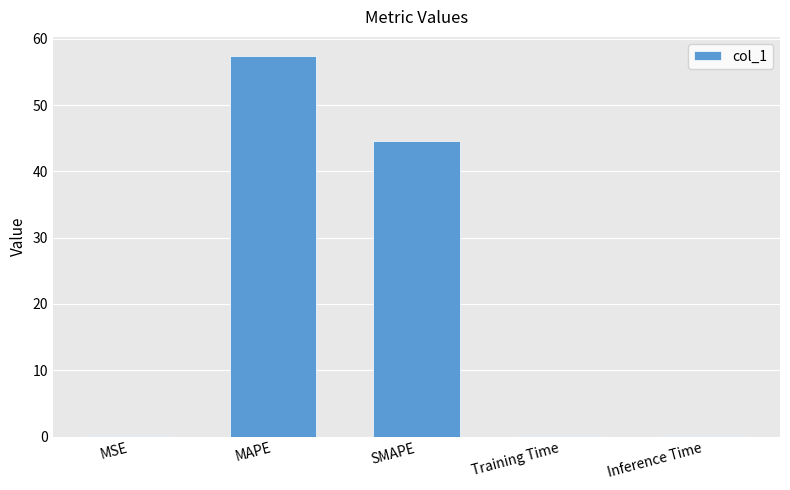

True or false: the data shows 0.0 at Inference Time.

True